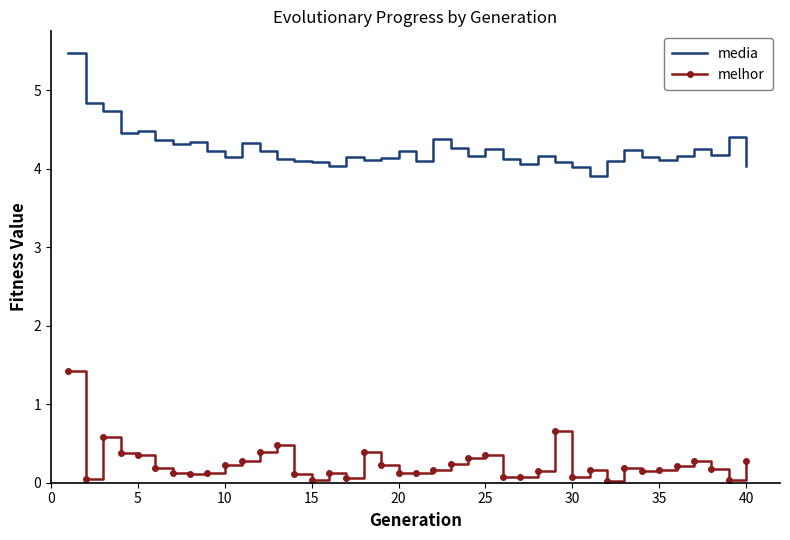

Which series has the largest total across all categories?

media